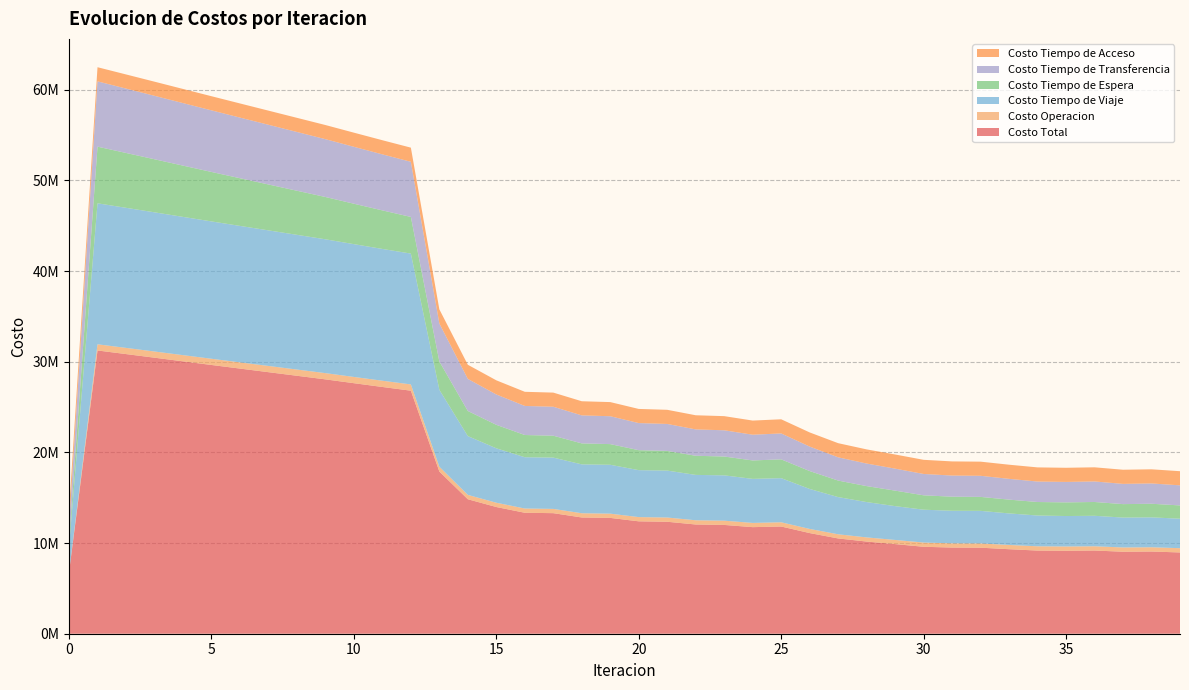

Reading left to right, extract all data points from this chart.

Costo Total: 6772882.8	31241532.0	30843702.9	30444456.3	30042970.9	29642296.4	29244230.4	28847389.6	28450419.8	28053584.2	27632411.4	27215395.6	26805871.1	17888963.9	14832280.4	13974353.7	13341342.2	13297126.5	12820308.6	12773810.2	12396427.7	12348539.2	12047309.7	11998973.9	11754903.4	11825437.2	11101066.4	10508197.0	10165151.0	9884261.4	9590002.6	9502598.5	9488873.5	9320664.7	9172528.1	9151402.3	9177094.4	9043507.7	9067007.6	8962952.8
Costo Operacion: 0.0	681601.1	682497.9	683380.1	684251.3	685114.6	685972.4	686826.8	687679.7	688533.1	689046.8	689551.6	690041.5	529377.5	479706.0	472777.6	468711.6	470429.7	467397.8	469034.9	466791.6	468365.0	466616.2	468133.8	466689.8	465712.5	457019.9	458611.8	458476.7	458826.9	465914.0	468445.7	469562.0	469246.5	470390.5	469720.8	468685.4	470389.1	469404.9	470897.2
Costo Tiempo de Viaje: 2808934.1	15549689.1	15450362.2	15350362.0	15248661.0	15148151.0	15050502.4	14954222.9	14857859.5	14761579.8	14646505.9	14535490.9	14431801.5	8486174.1	6485194.3	6003963.0	5656220.7	5658030.2	5390924.4	5390556.3	5177900.4	5175771.4	5003299.0	5000175.1	4857133.4	4867775.2	4409932.6	4102953.6	3896016.6	3729212.2	3623034.1	3590283.1	3592254.7	3478646.1	3394890.0	3359316.4	3360846.0	3297634.3	3298597.9	3251075.6
Costo Tiempo de Espera: 624932.5	6249324.6	6050762.0	5852542.0	5654570.2	5456774.5	5259096.9	5061487.7	4863901.5	4666294.4	4459088.9	4251306.7	4042538.0	3124662.3	2769346.9	2589781.8	2449879.5	2414929.3	2314301.9	2280113.9	2203105.9	2169628.0	2110607.3	2077858.3	2032975.8	2074335.5	1973152.8	1821472.9	1761845.5	1710161.0	1588056.6	1552842.9	1540504.2	1522346.2	1489764.6	1506498.4	1524284.4	1483452.1	1500068.8	1466643.3
Costo Tiempo de Transferencia: 1779106.4	7201007.3	7100170.9	6998262.4	6895578.7	6792346.5	6688748.9	6584942.5	6481069.2	6377267.0	6277859.9	6179136.5	6081580.2	4188840.2	3538123.4	3347921.4	3206620.6	3193827.5	3087774.7	3074195.3	2988720.0	2974864.9	2906877.4	2892896.9	2838194.5	2857704.2	2701051.3	2565248.9	2488902.3	2426151.4	2353087.9	2331117.1	2326642.7	2290516.2	2257573.2	2255956.9	2263368.8	2232122.4	2239026.1	2214426.8
Costo Tiempo de Acceso: 1559909.8	1559909.8	1559909.8	1559909.8	1559909.8	1559909.8	1559909.8	1559909.8	1559909.8	1559909.8	1559909.8	1559909.8	1559909.8	1559909.8	1559909.8	1559909.8	1559909.8	1559909.8	1559909.8	1559909.8	1559909.8	1559909.8	1559909.8	1559909.8	1559909.8	1559909.8	1559909.8	1559909.8	1559909.8	1559909.8	1559909.8	1559909.8	1559909.8	1559909.8	1559909.8	1559909.8	1559909.8	1559909.8	1559909.8	1559909.8